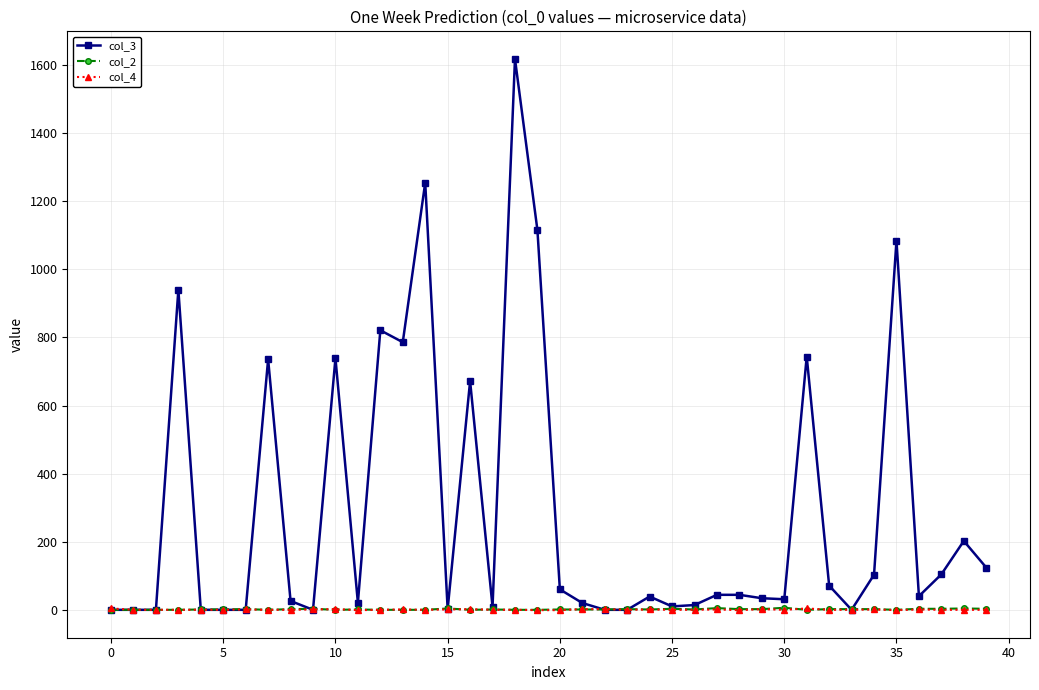

True or false: col_3 has more than 1 points higher than both neighbors.

True